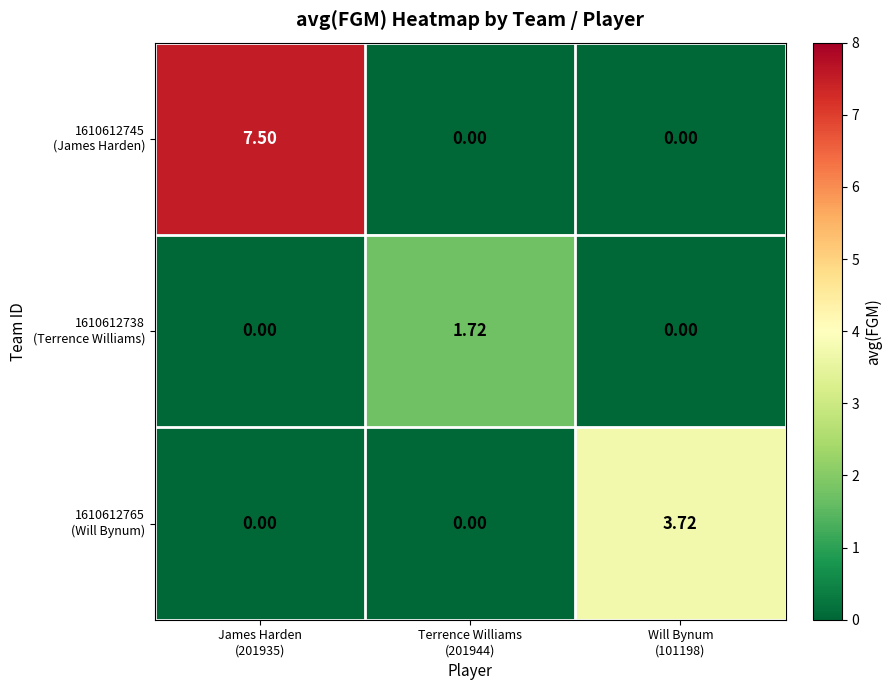

How many distinct data groups are displayed?

3